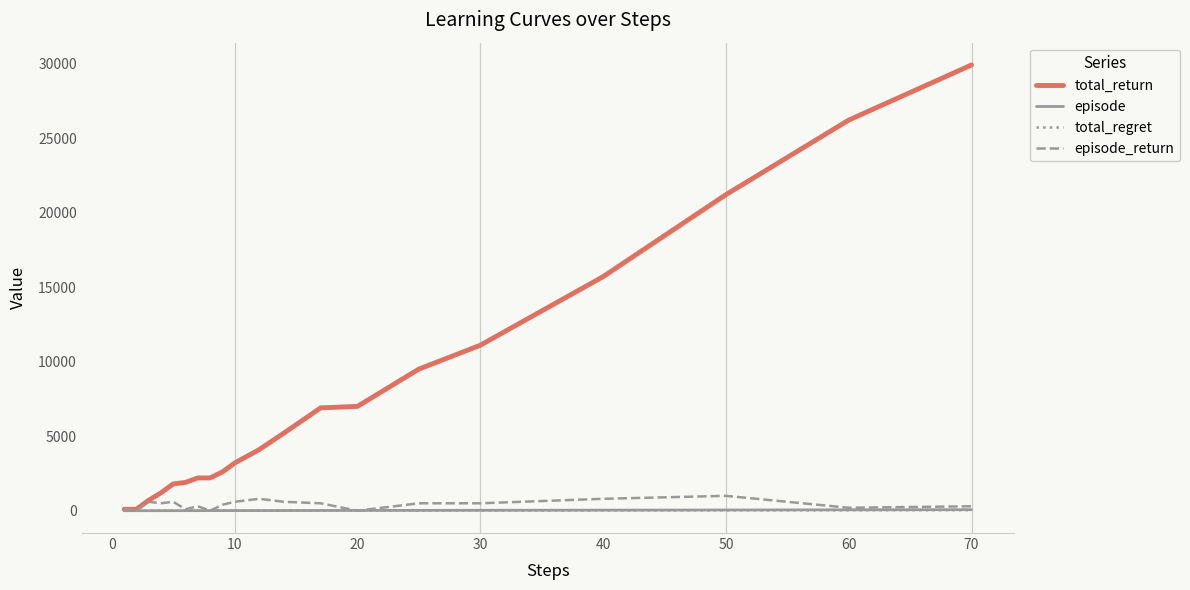

Which series has the largest total across all categories?

total_return